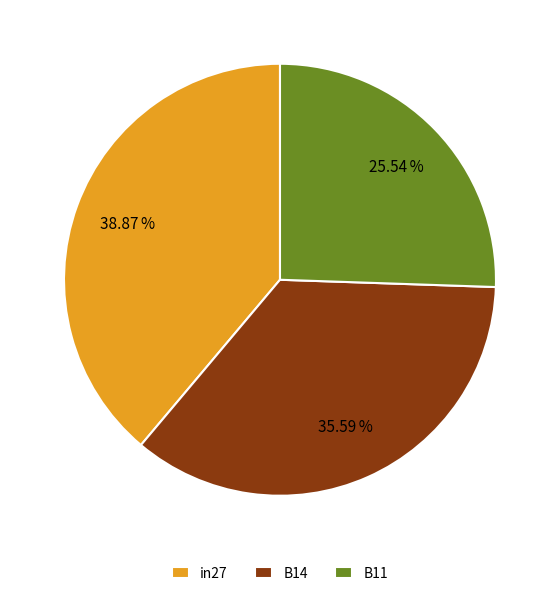

How many segments does this pie chart have?

3